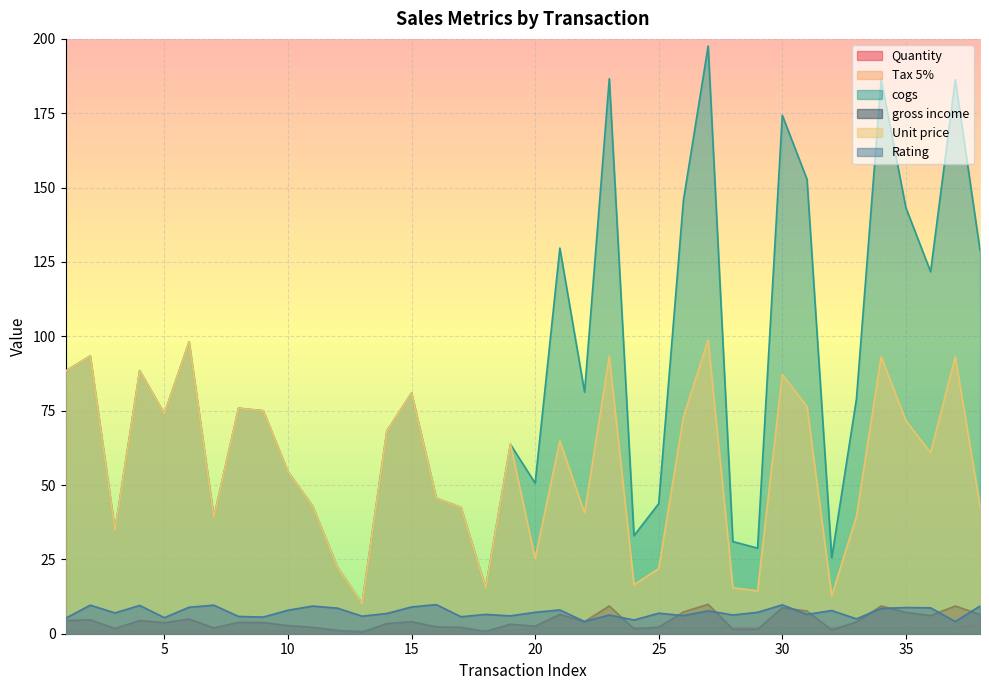

What is the value of the Rating point at the 6th from the left?

8.9